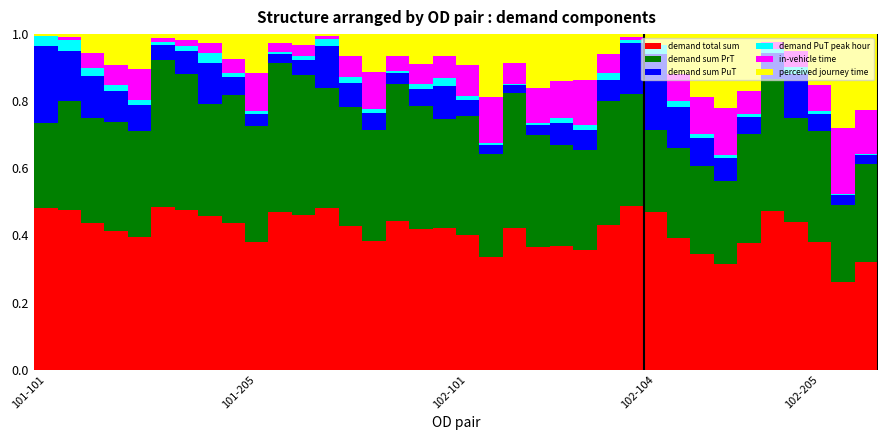

How many series are shown in this chart?

6